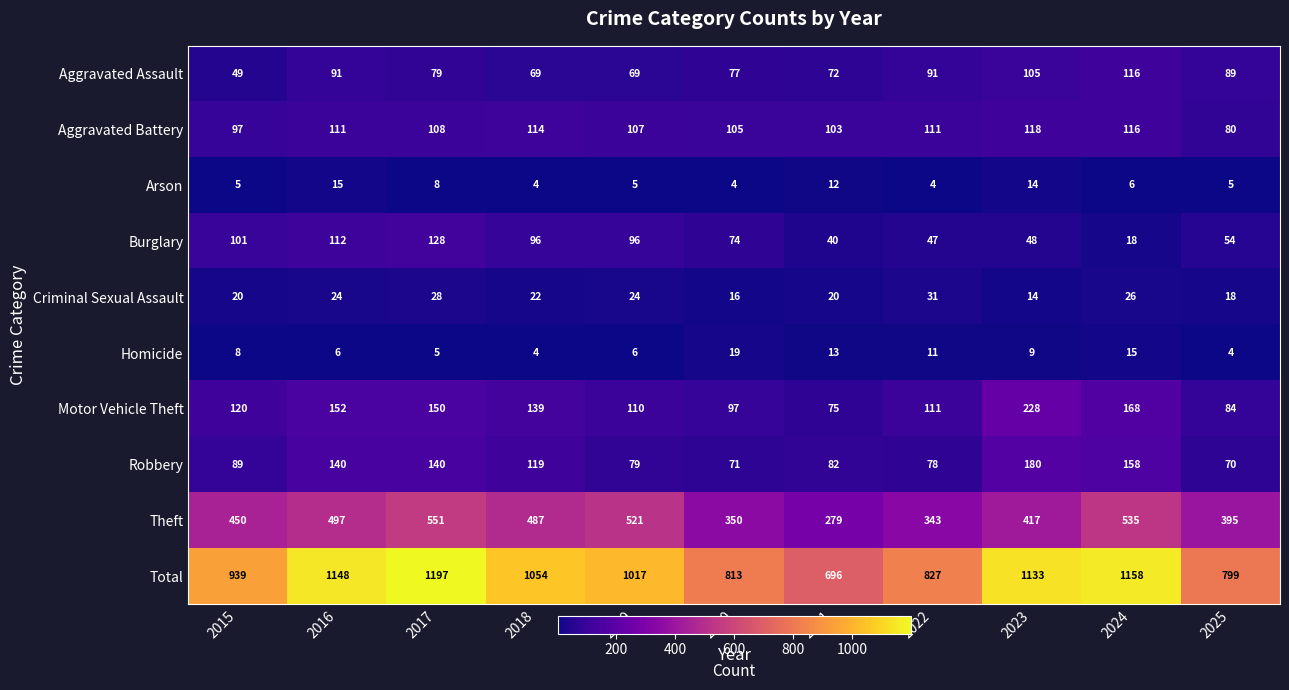

Which category has the highest value across all series?

2017